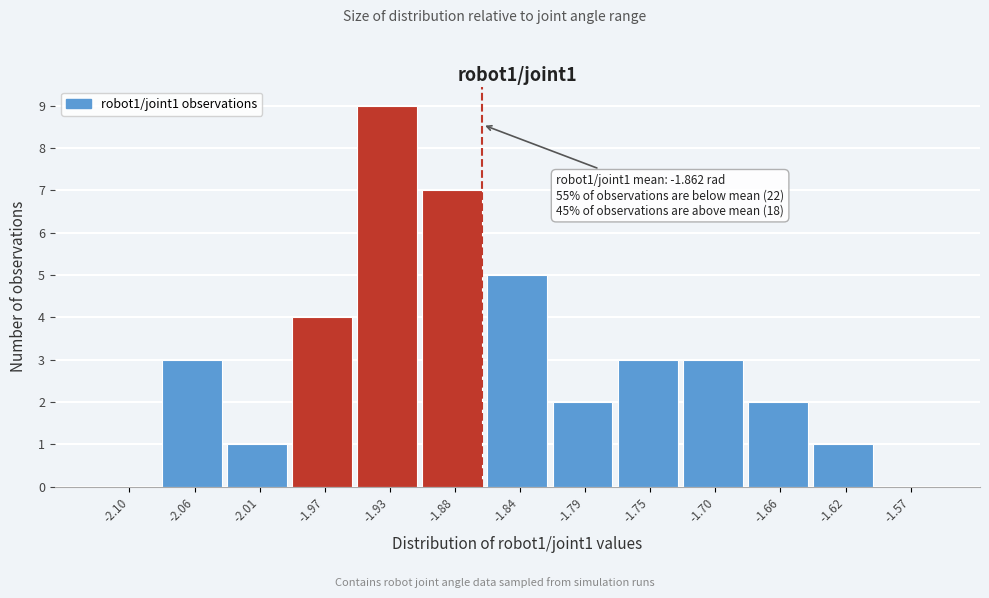

Which range on the x-axis has the tallest bar?

-1.945 to -1.905